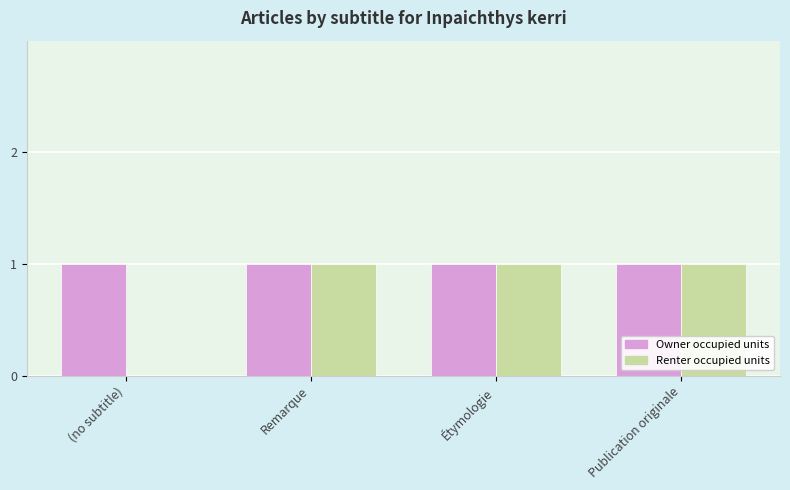

What is the average value of the Renter occupied units series?

1